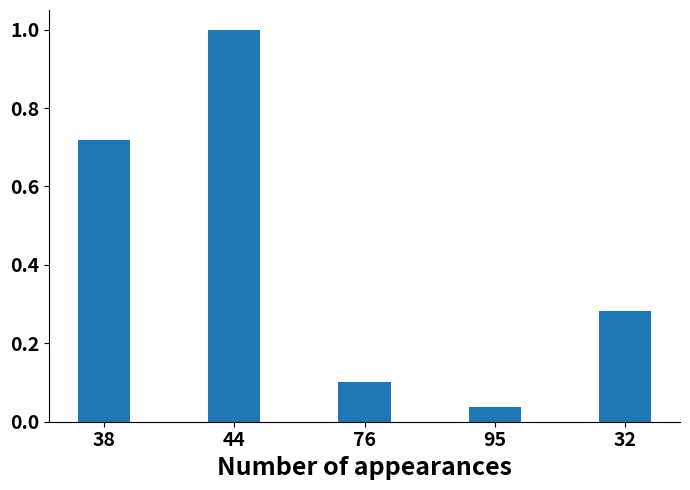

Is it true that the value at 32 is 0.4?

False